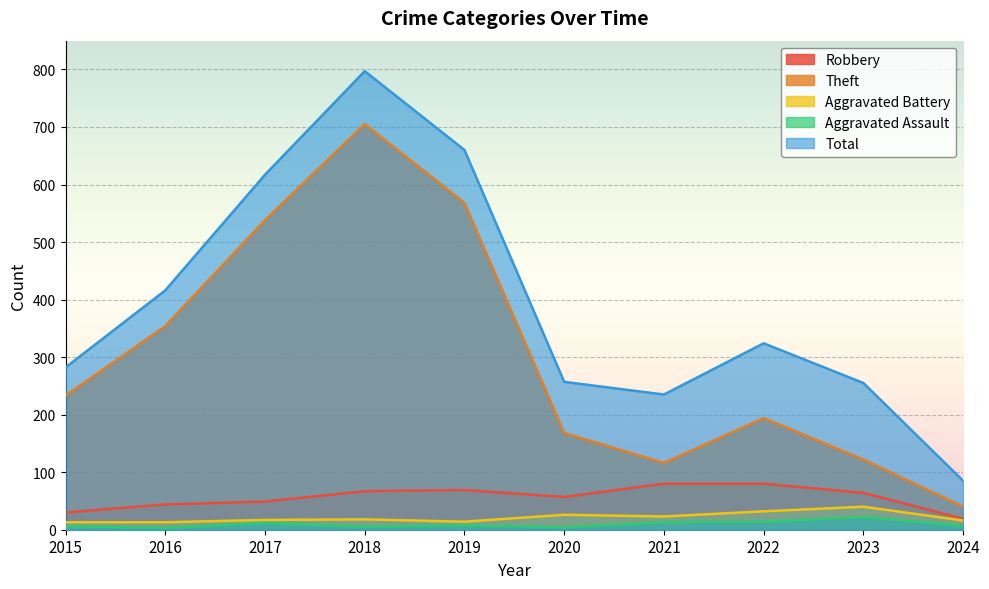

Where is the first local maximum for Robbery?

2019